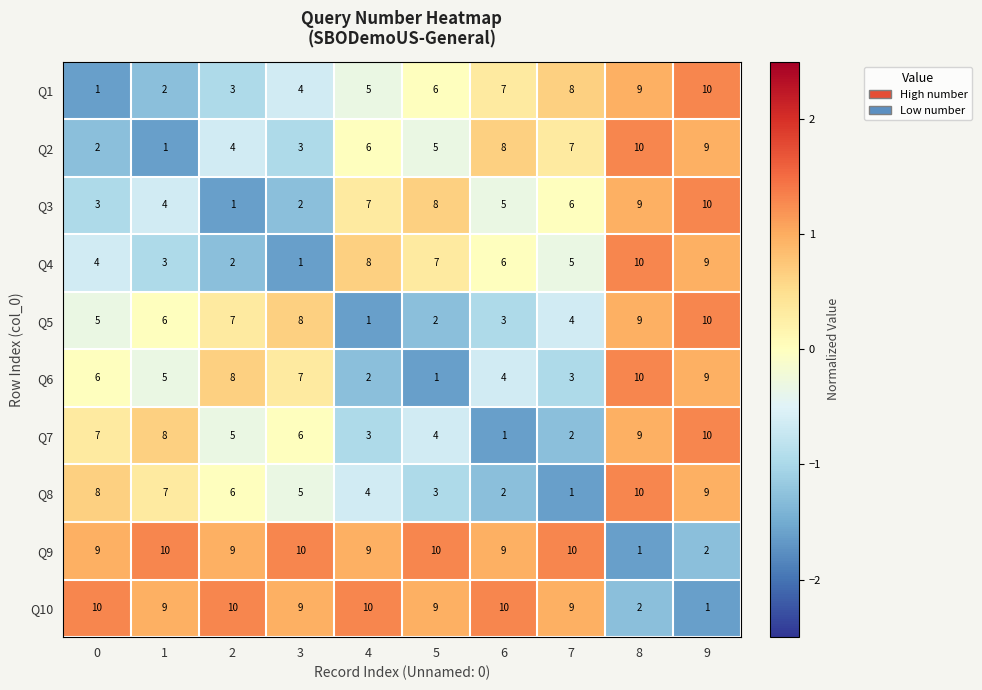

Where is Q1 nearest to the value 5?

4